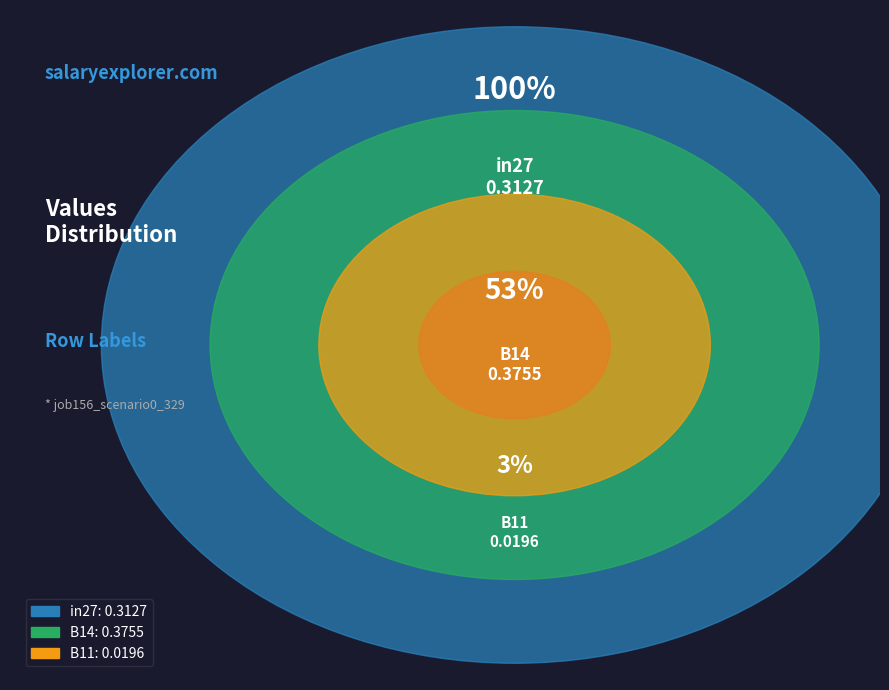

True or false: B11 accounts for 3% of the total.

True